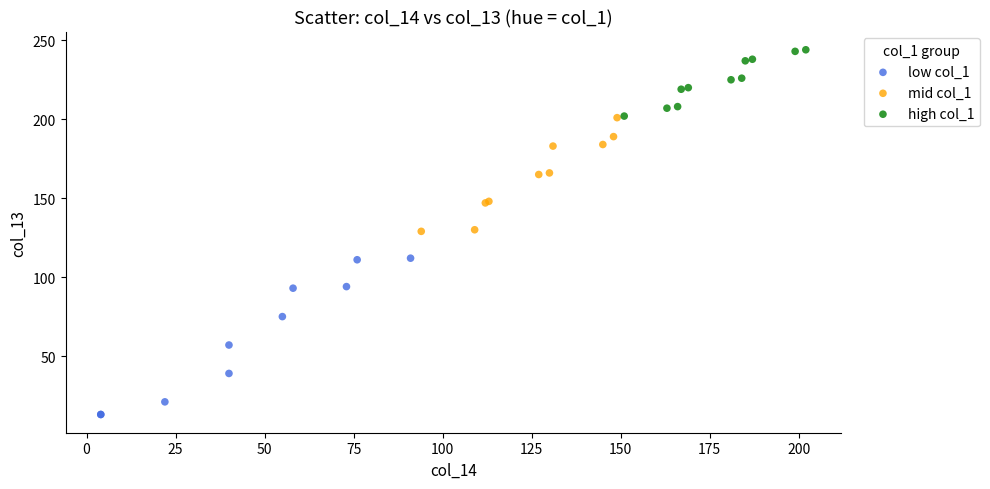

Which series contains the lowest Y value?

low col_1